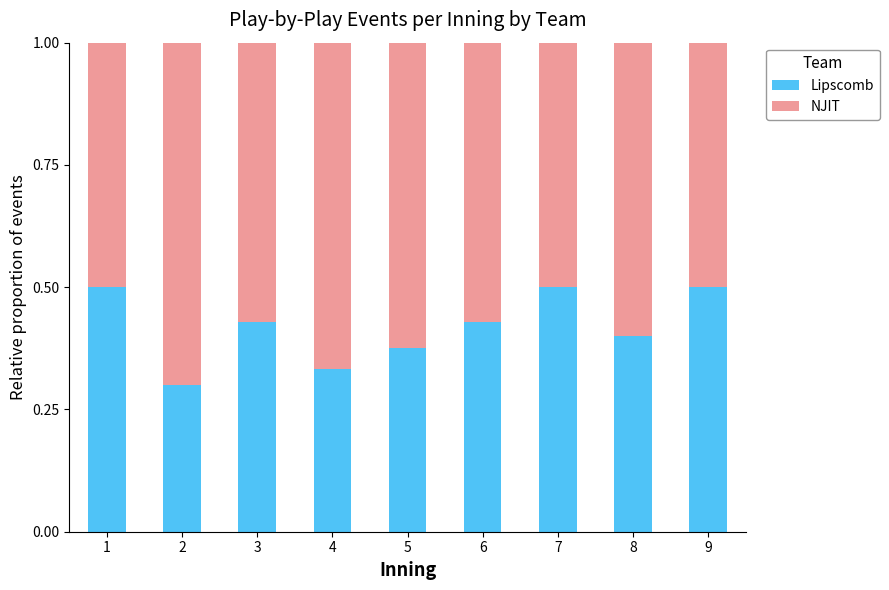

What is the total value across all series at 8?

1.0